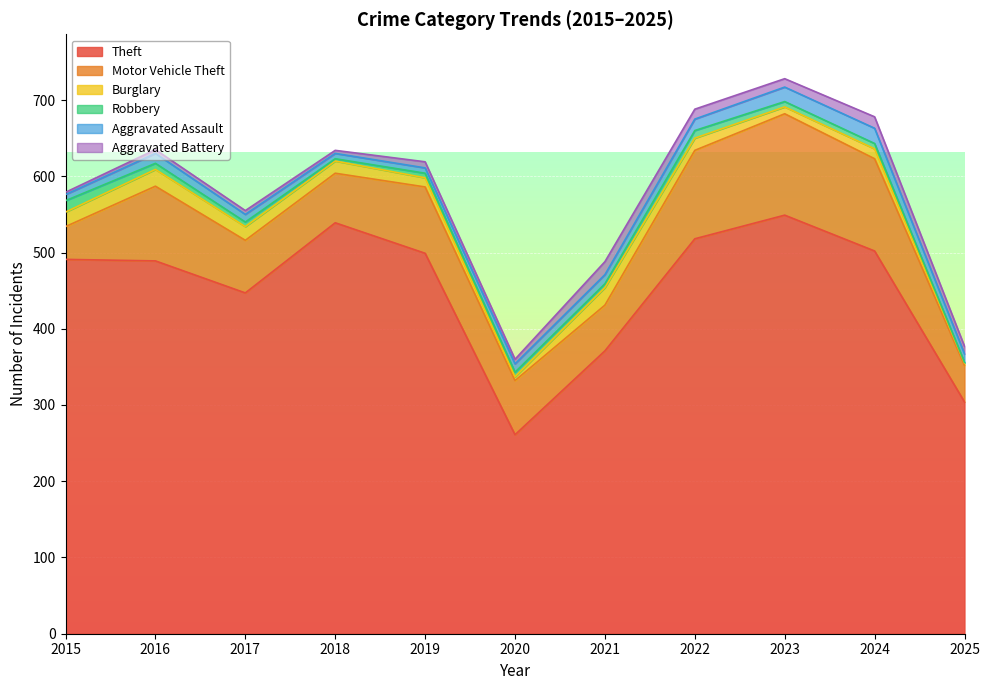

Reading left to right, transcribe all the data shown in this chart.

Theft: 2015=491	2016=489	2017=447	2018=539	2019=499	2020=261	2021=371	2022=518	2023=549	2024=502	2025=304
Motor Vehicle Theft: 2015=43	2016=98	2017=69	2018=65	2019=87	2020=71	2021=60	2022=116	2023=133	2024=121	2025=48
Burglary: 2015=19	2016=22	2017=18	2018=16	2019=12	2020=5	2021=23	2022=16	2023=9	2024=13	2025=3
Robbery: 2015=15	2016=8	2017=6	2018=3	2019=6	2020=6	2021=5	2022=10	2023=7	2024=7	2025=1
Aggravated Assault: 2015=8	2016=13	2017=10	2018=7	2019=7	2020=11	2021=12	2022=15	2023=19	2024=20	2025=11
Aggravated Battery: 2015=3	2016=5	2017=5	2018=4	2019=8	2020=6	2021=17	2022=13	2023=11	2024=15	2025=10